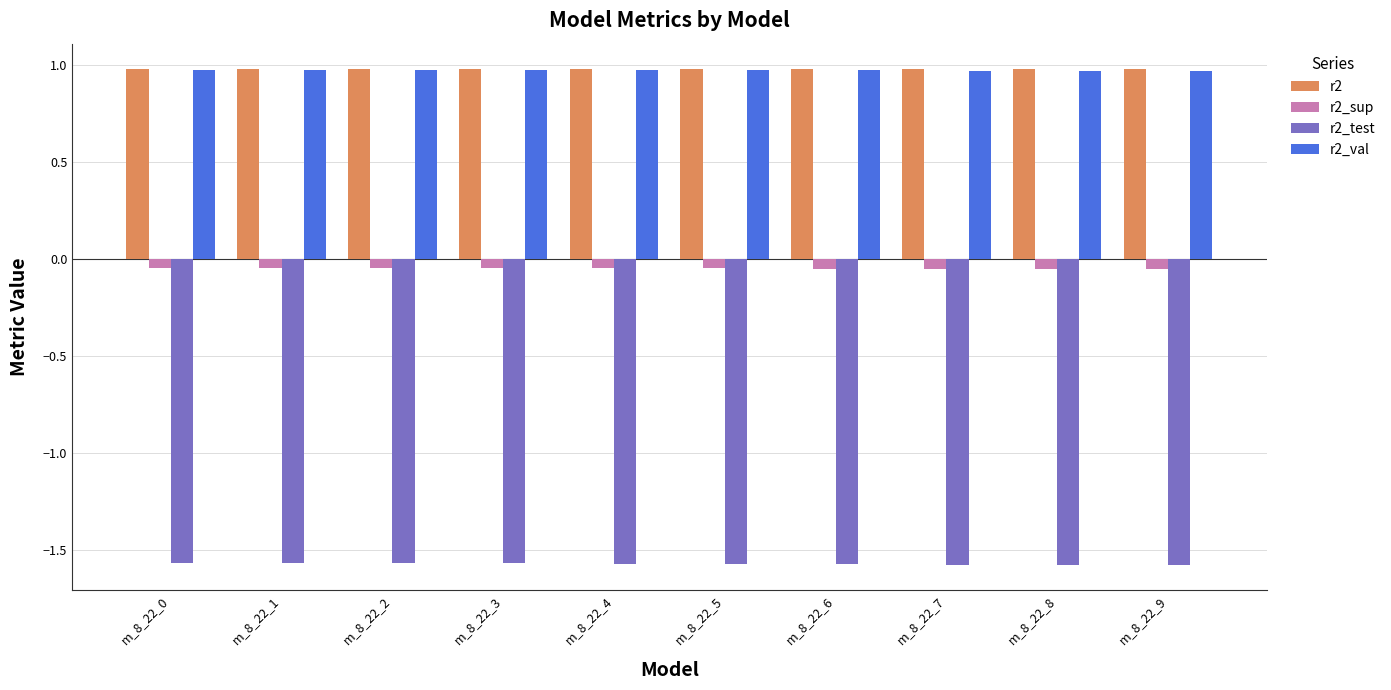

At how many categories does at least one series exceed 0?

10